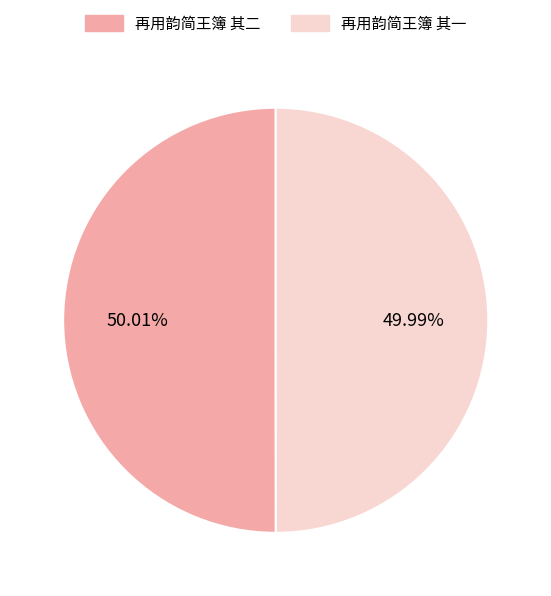

The 再用韵简王簿 其二 slice represents 44% of the pie. True or false?

False